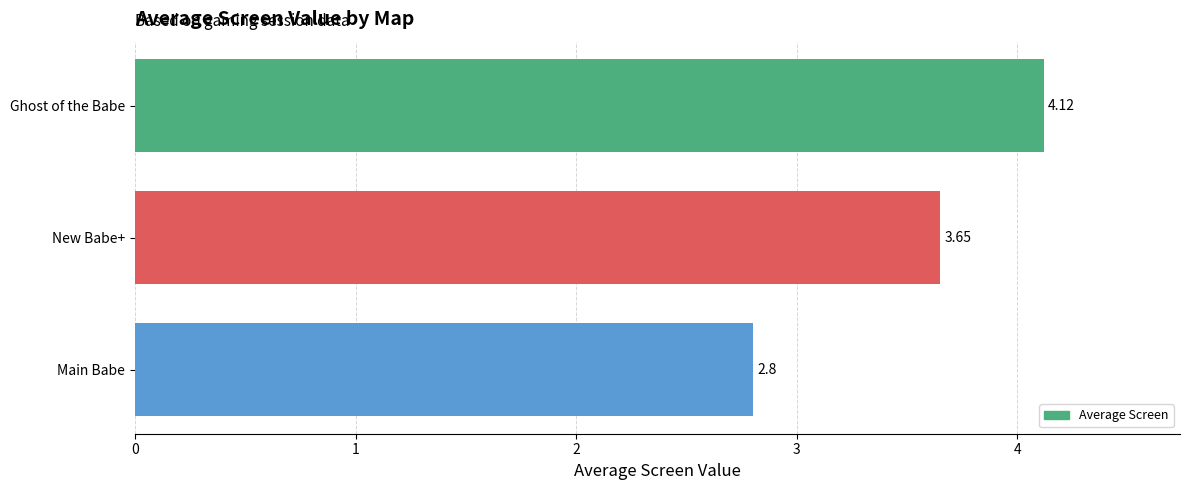

Where is the data nearest to the value 3?

Main Babe